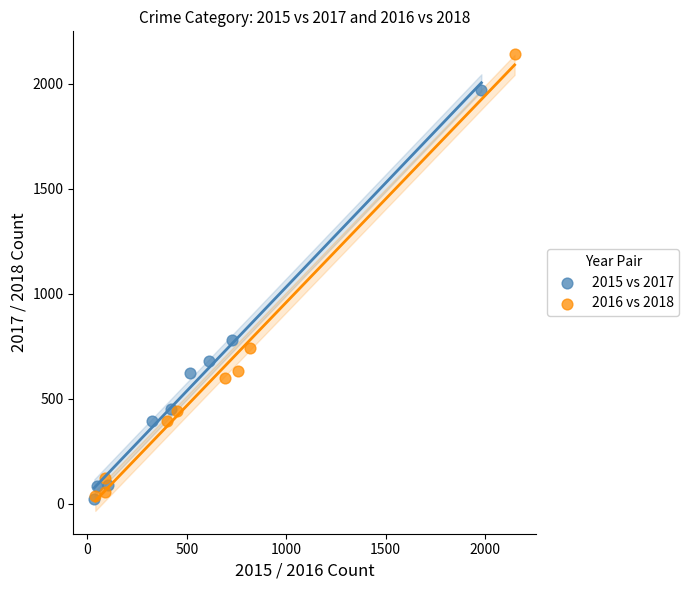

Which series has the widest spread of Y values?

2016 vs 2018